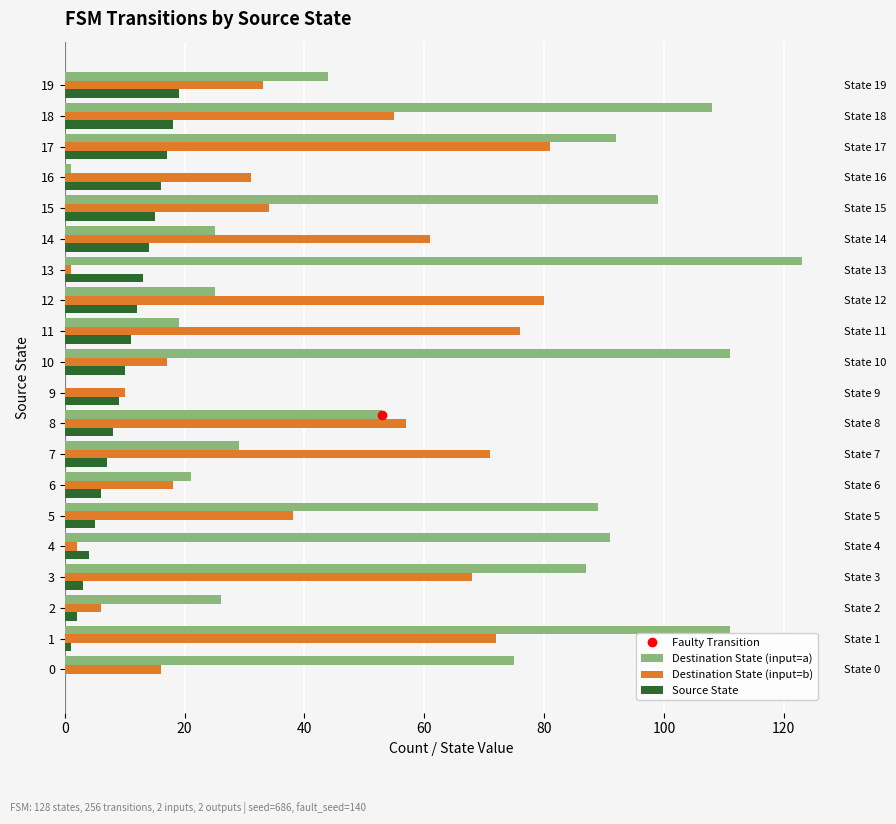

What is the difference between the maximum and minimum values in the Destination State (input=a) series?

123